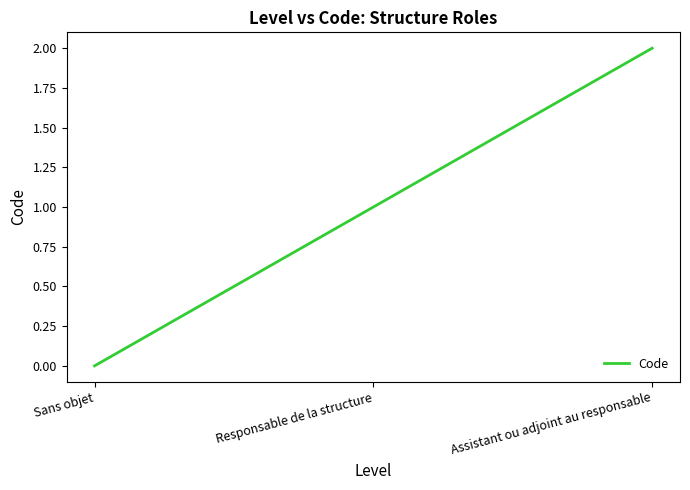

How many positive values are there?

2